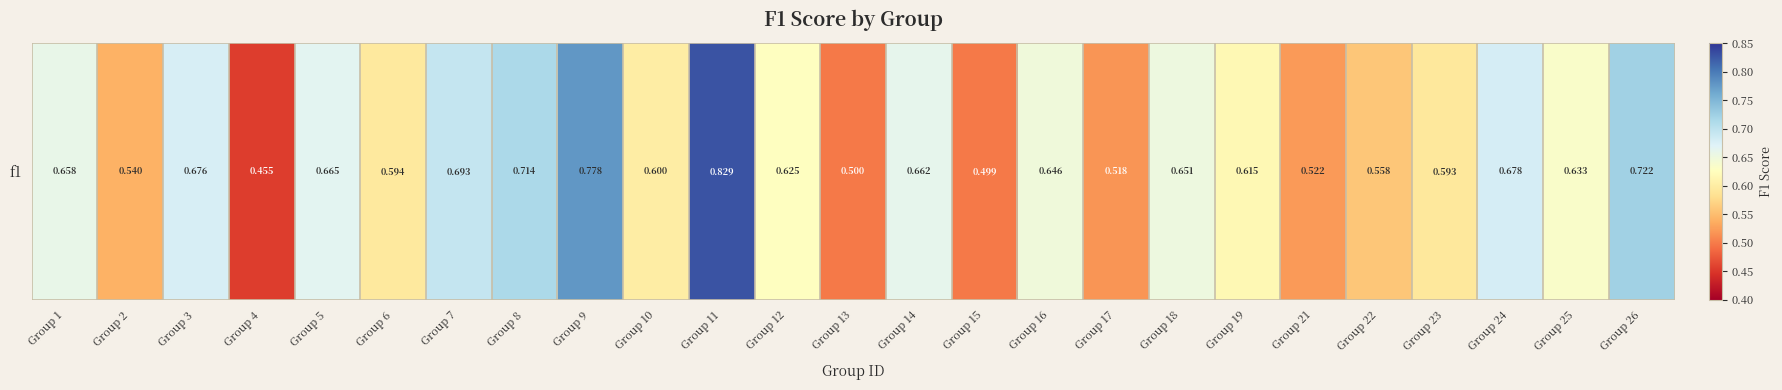

The chart shows a value of 0.3 at Group 1. True or false?

False